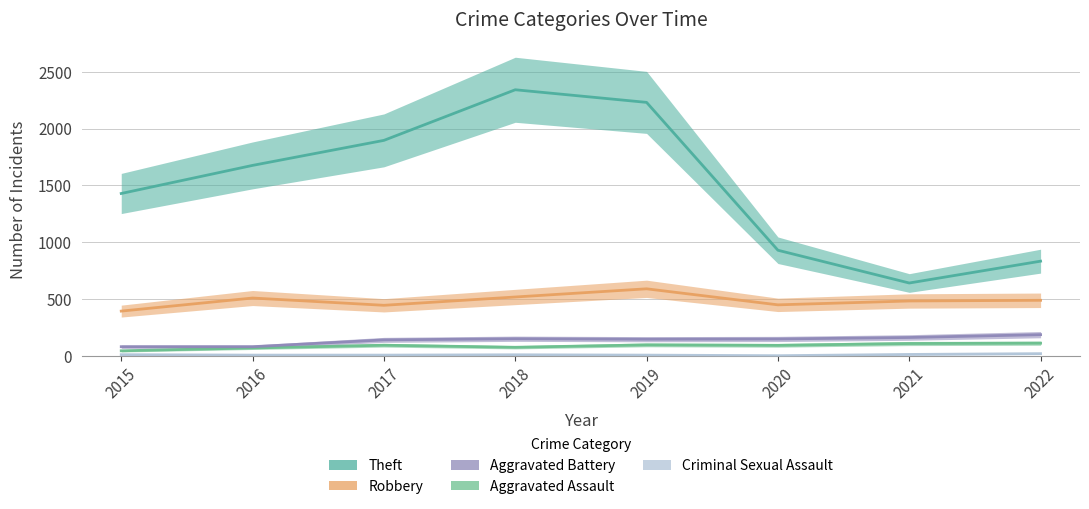

What is the total value across all series at 2022?

1646